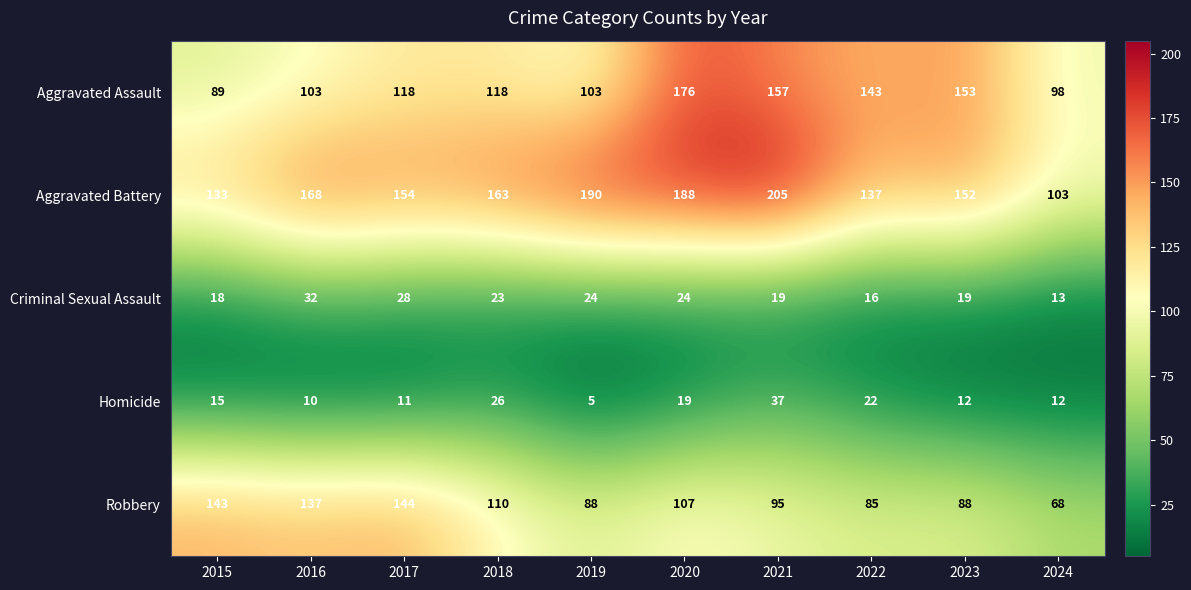

At which label does Aggravated Assault reach its minimum?

2015